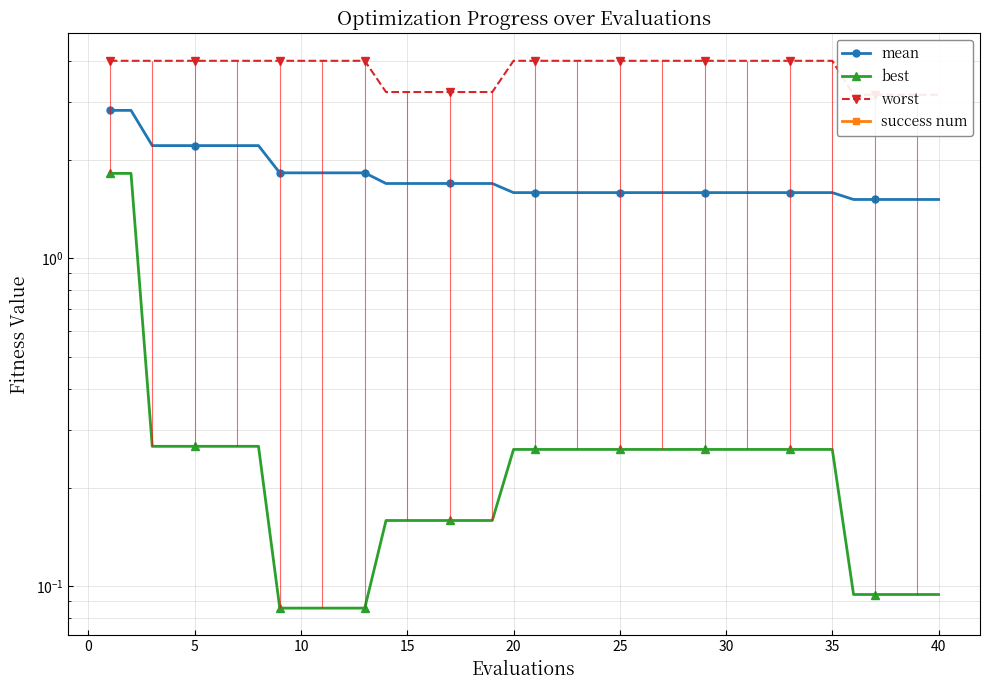

True or false: worst has a value of 6.6 at 21.

False